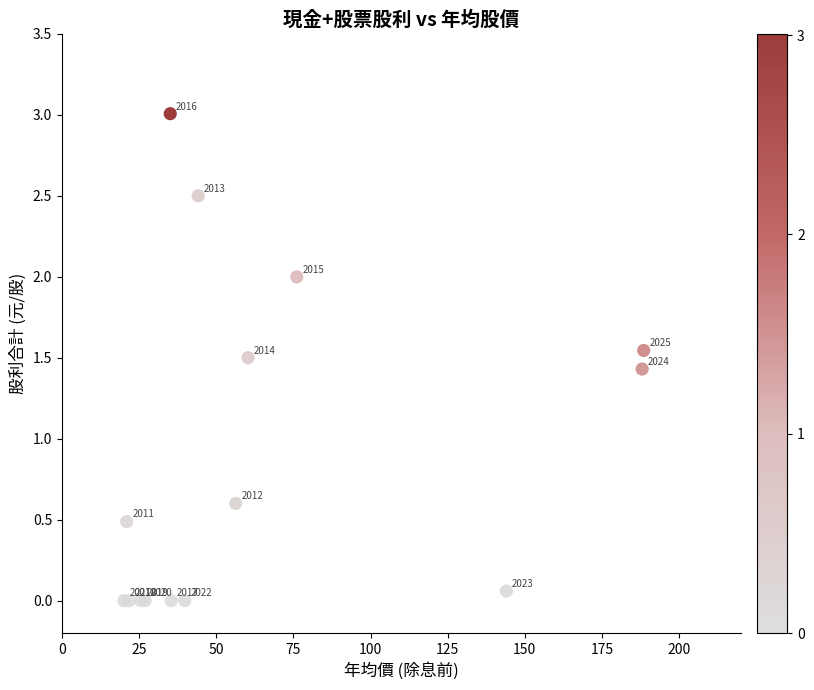

What Y value in the scatter plot is closest to 1?

0.6